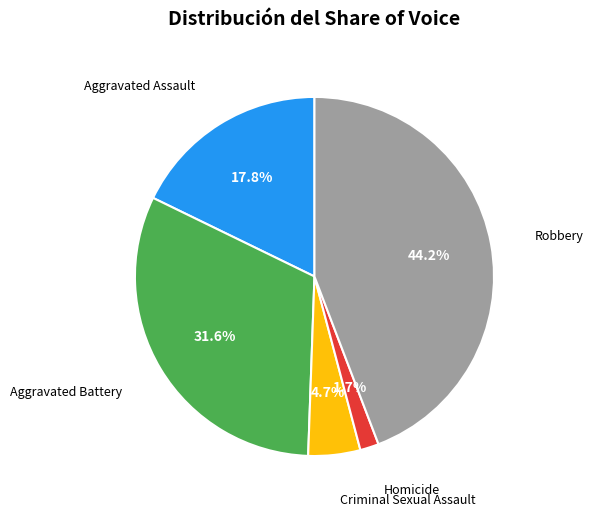

Is Robbery the majority of the pie?

No